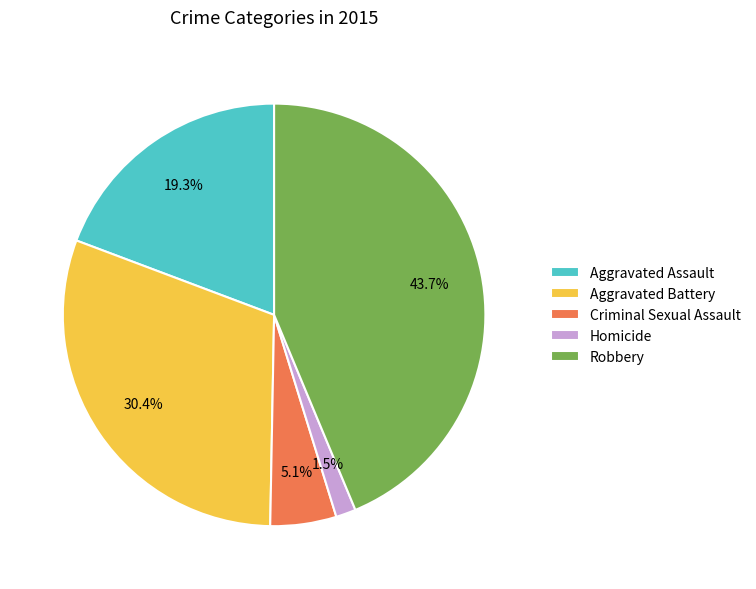

How many slices are in this pie chart?

5